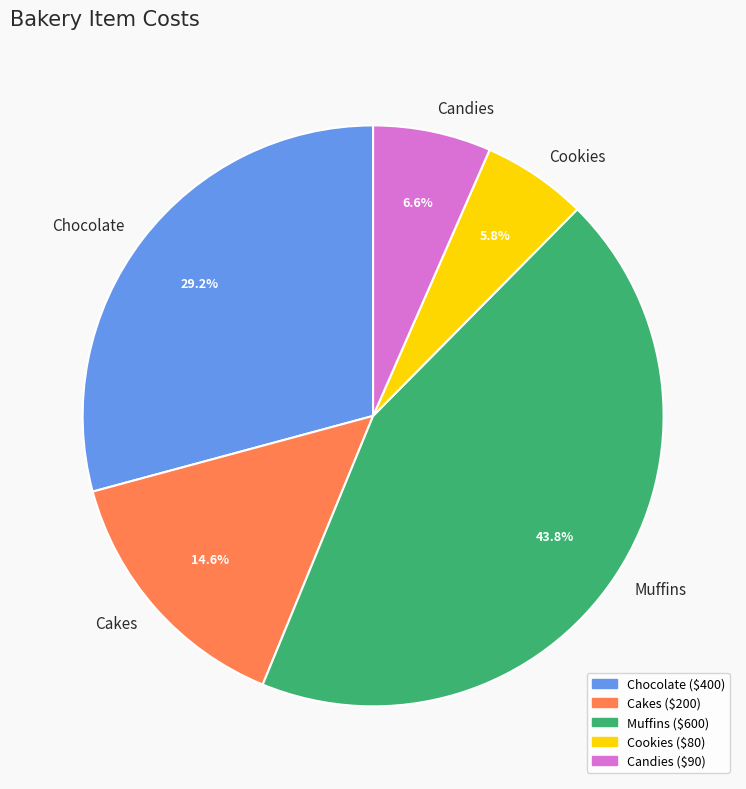

How many segments does this pie chart have?

5